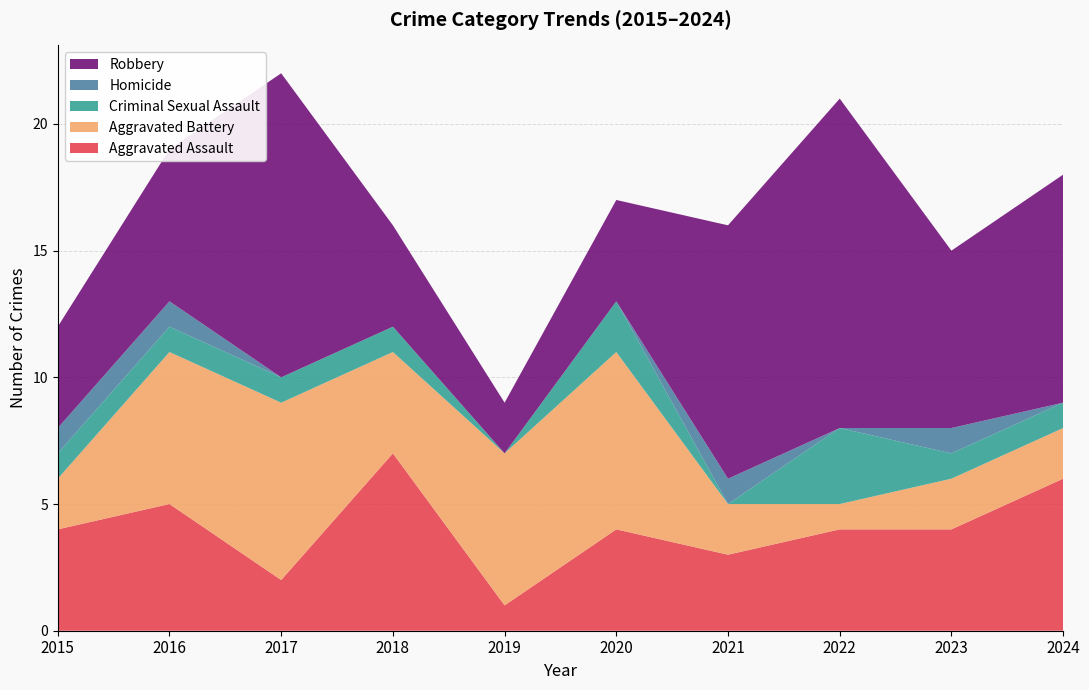

Reading left to right, list all the values displayed in this chart.

Aggravated Assault: 4	5	2	7	1	4	3	4	4	6
Aggravated Battery: 2	6	7	4	6	7	2	1	2	2
Criminal Sexual Assault: 1	1	1	1	0	2	0	3	1	1
Homicide: 1	1	0	0	0	0	1	0	1	0
Robbery: 4	6	12	4	2	4	10	13	7	9